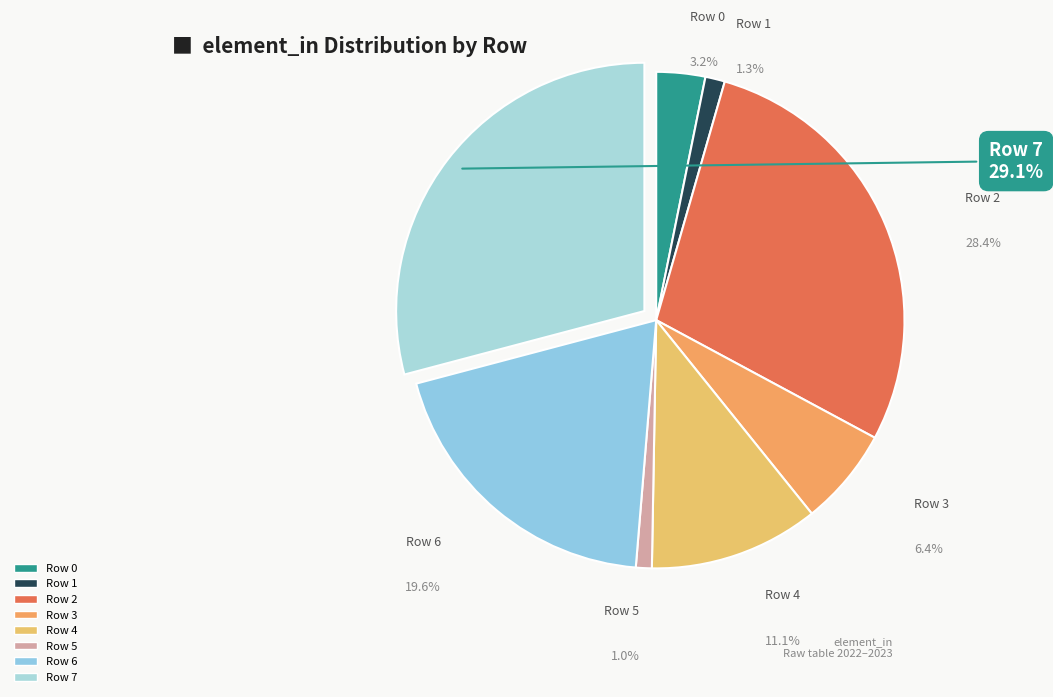

To the nearest percent, what percentage of the pie is 1?

1%